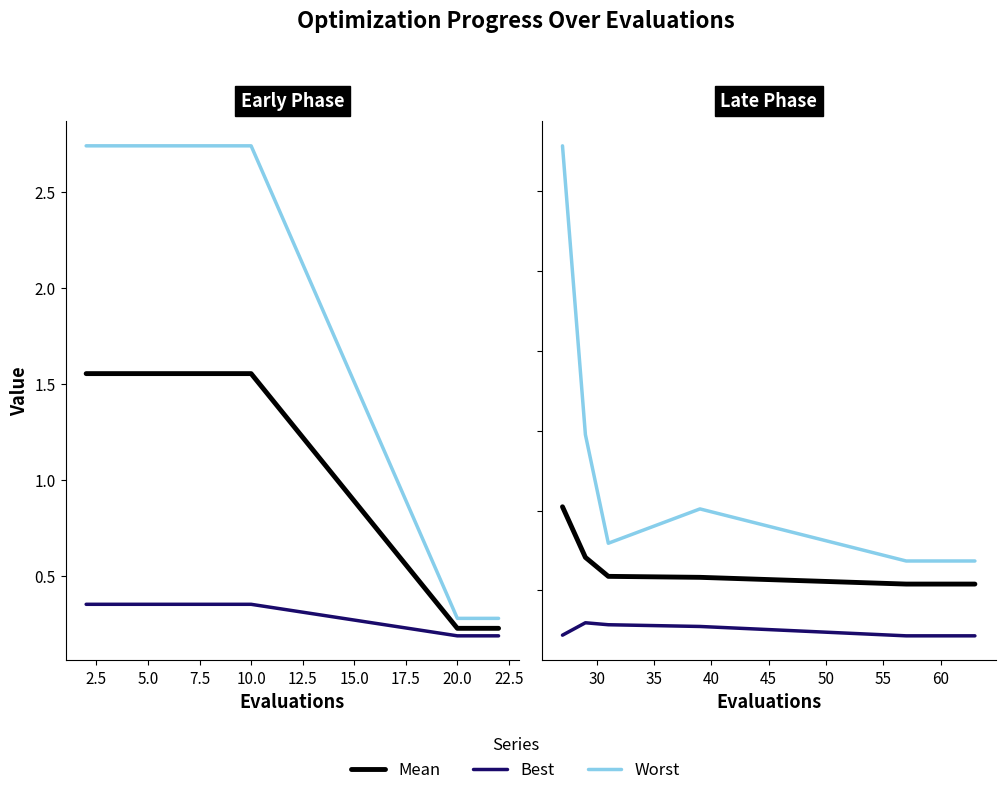

True or false: Mean has a value of 0.1 at 0.0.

False